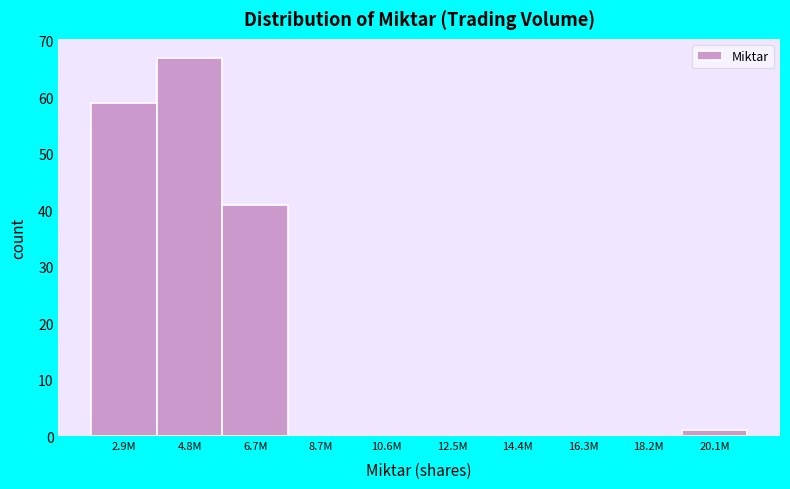

Reading left to right, list all the values displayed in this chart.

2.9M=59	4.8M=67	6.7M=41	8.7M=0	10.6M=0	12.5M=0	14.4M=0	16.3M=0	18.2M=0	20.1M=1